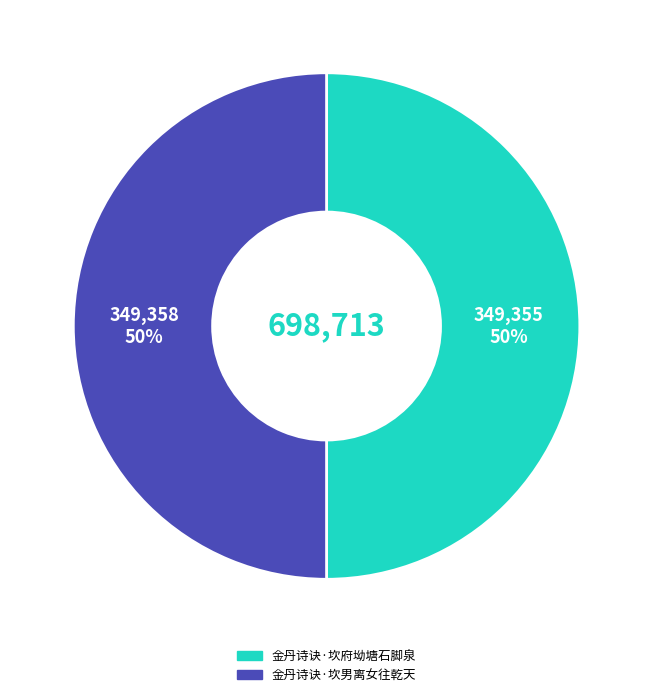

Approximately how many times larger is the value at 金丹诗诀·坎府坳塘石脚泉 compared to 金丹诗诀·坎男离女往乾天?

1.0